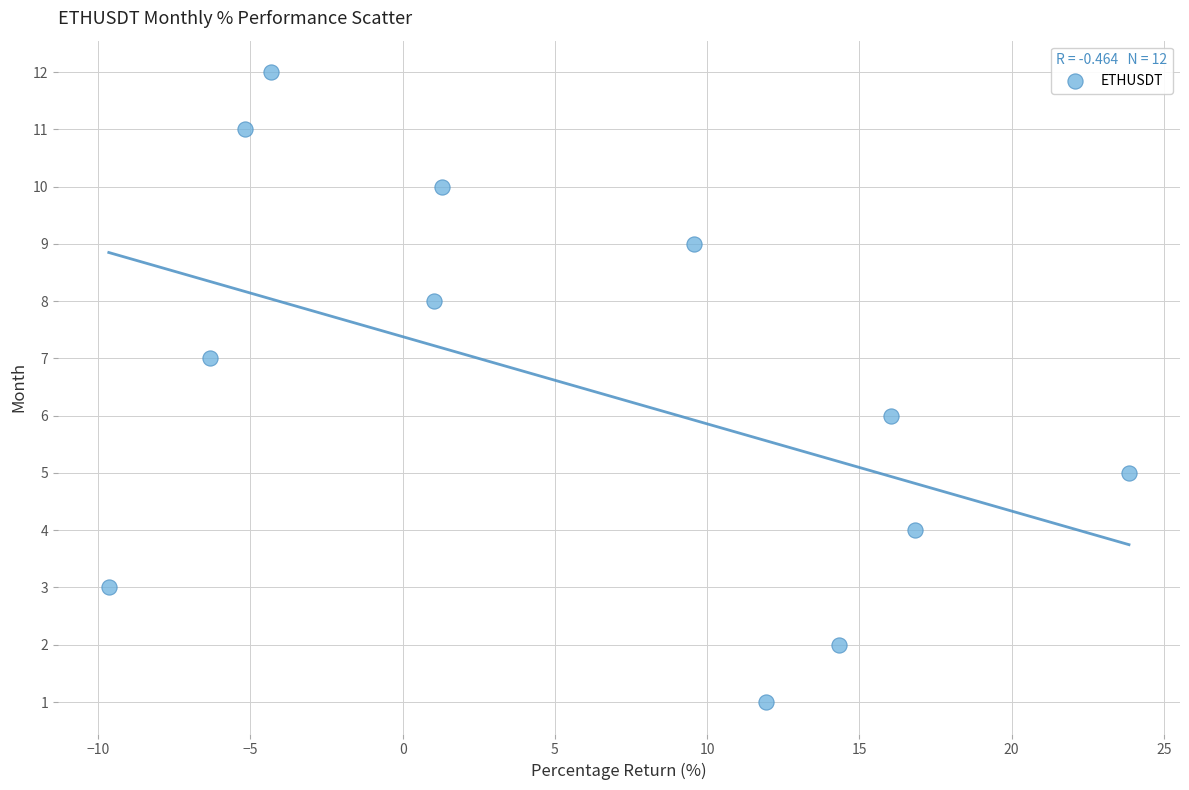

What is the range of Y values (max minus min)?

11